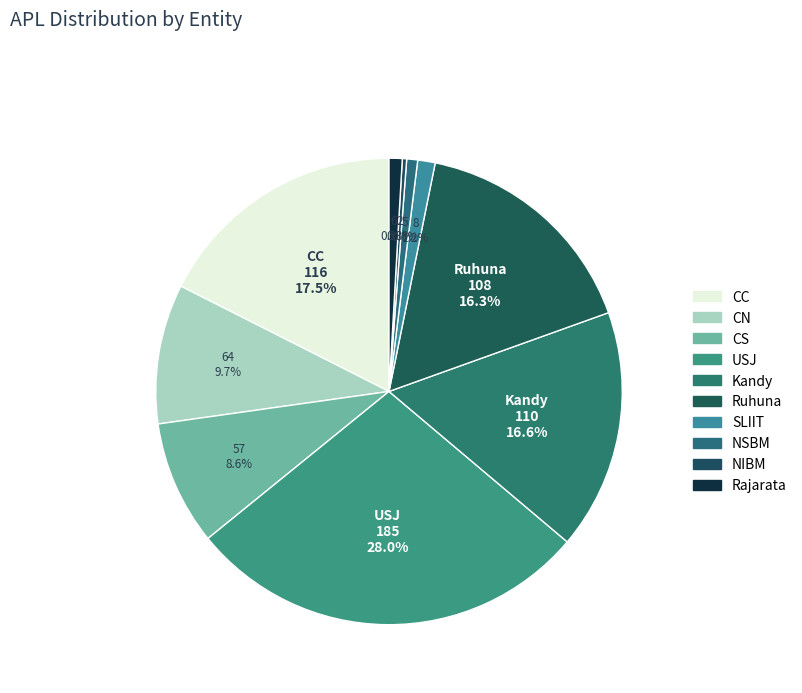

Is there any slice that represents more than half of the pie?

No